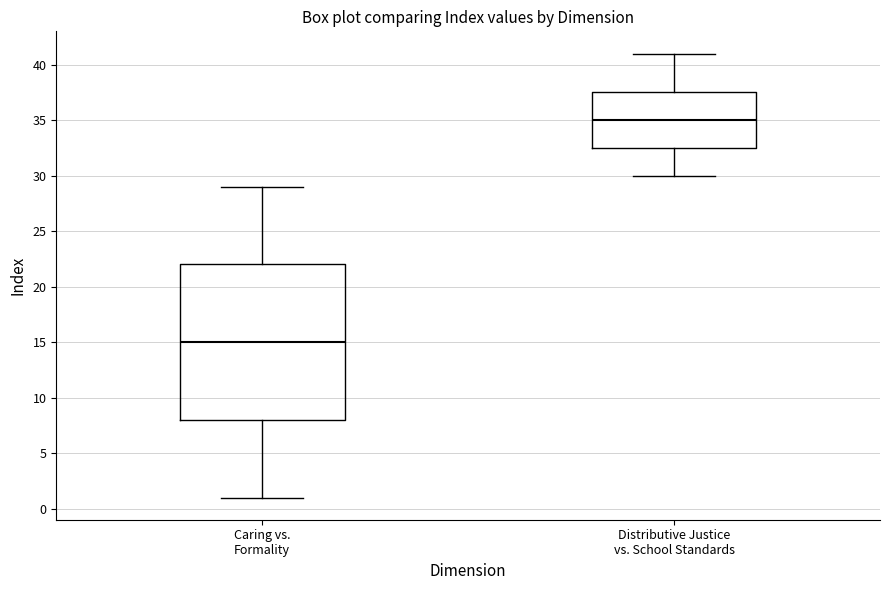

Which box's median line is the lowest?

Caring vs. Formality